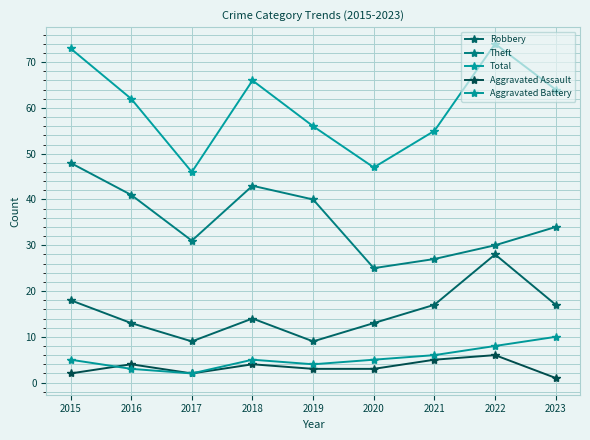

Which series has the widest spread of values?

Total